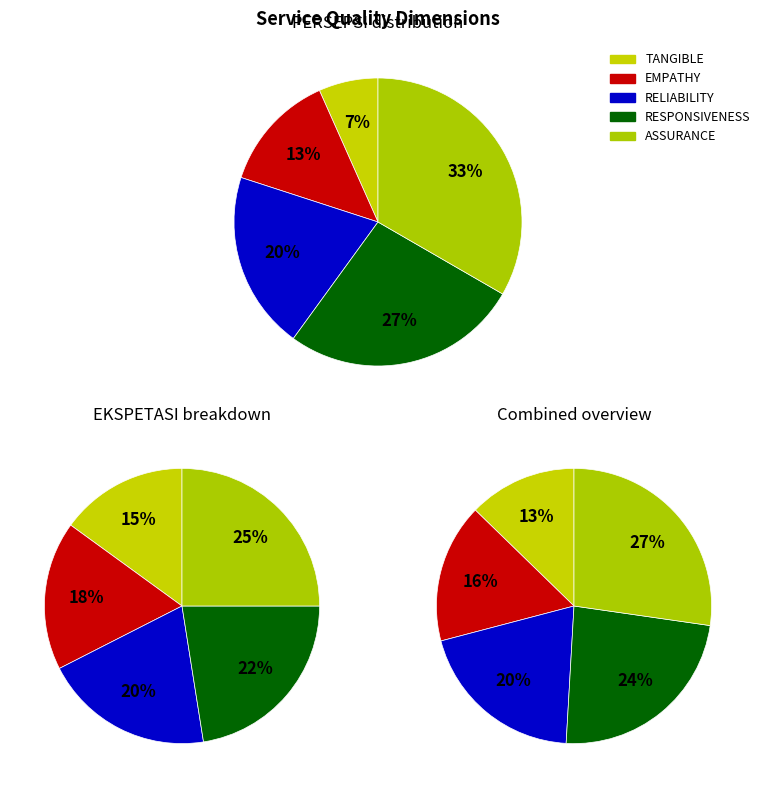

How many segments does this pie chart have?

5